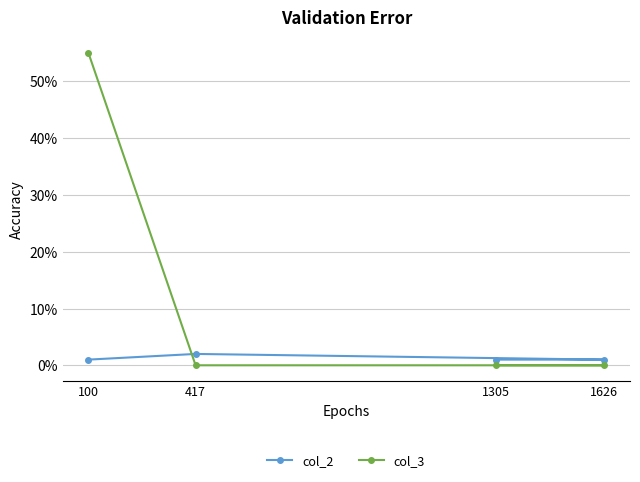

The col_3 series shows 0 at 1305. True or false?

True